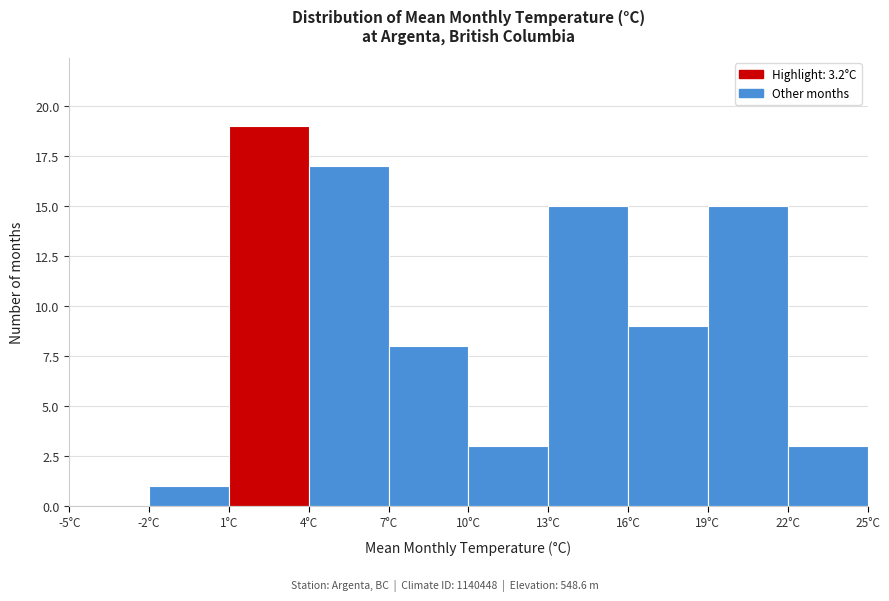

Reading left to right, transcribe this chart: for each bar, give the range it covers on the x-axis and its height. The values are not printed on the chart, so give them approximately, as read against the axis.

-5 to -2: 0
-2 to 1: 1
1 to 4: 19
4 to 7: 17
7 to 10: 8
10 to 13: 3
13 to 16: 15
16 to 19: 9
19 to 22: 15
22 to 25: 3